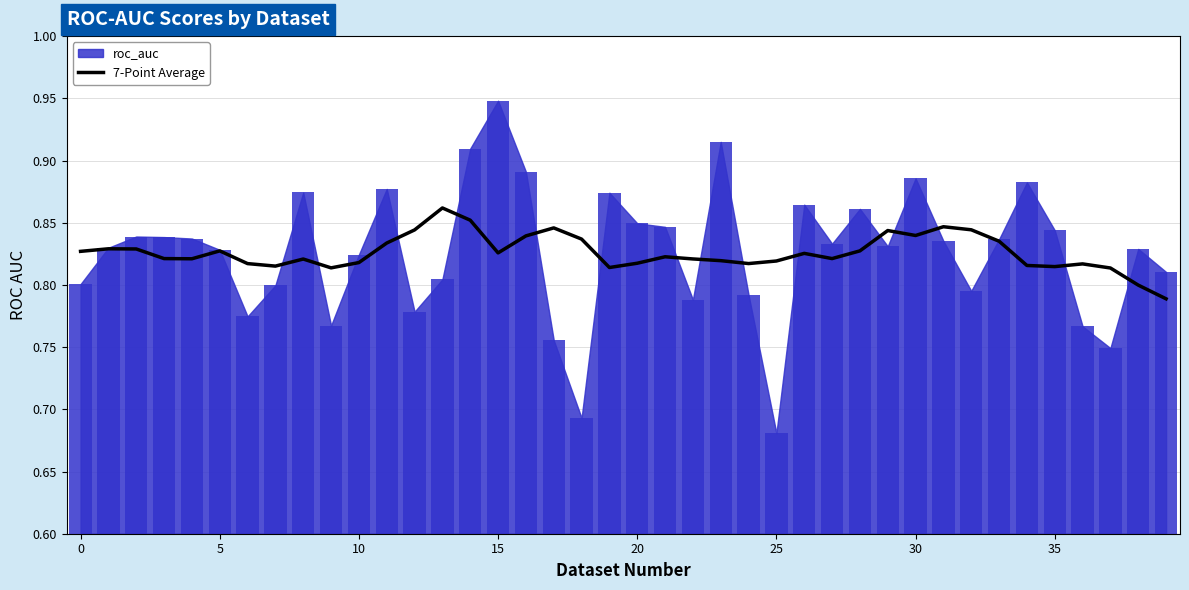

Are the bars grouped side by side (vs. stacked)?

No